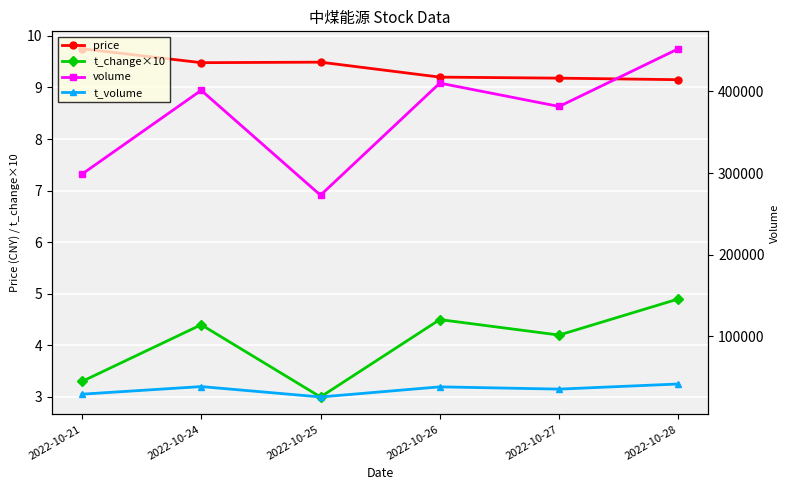

How many interior local peaks does the t_change×10 series have?

2